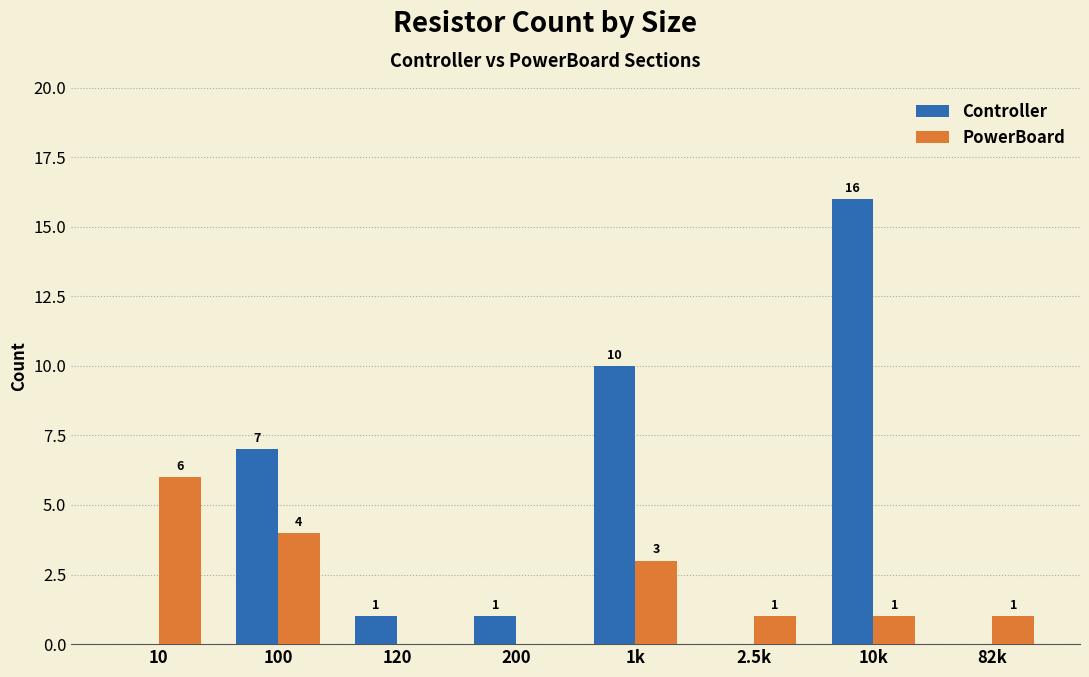

Reading left to right, list all the values displayed in this chart.

Controller: 10=0	100=7	120=1	200=1	1k=10	2.5k=0	10k=16	82k=0
PowerBoard: 10=6	100=4	120=0	200=0	1k=3	2.5k=1	10k=1	82k=1